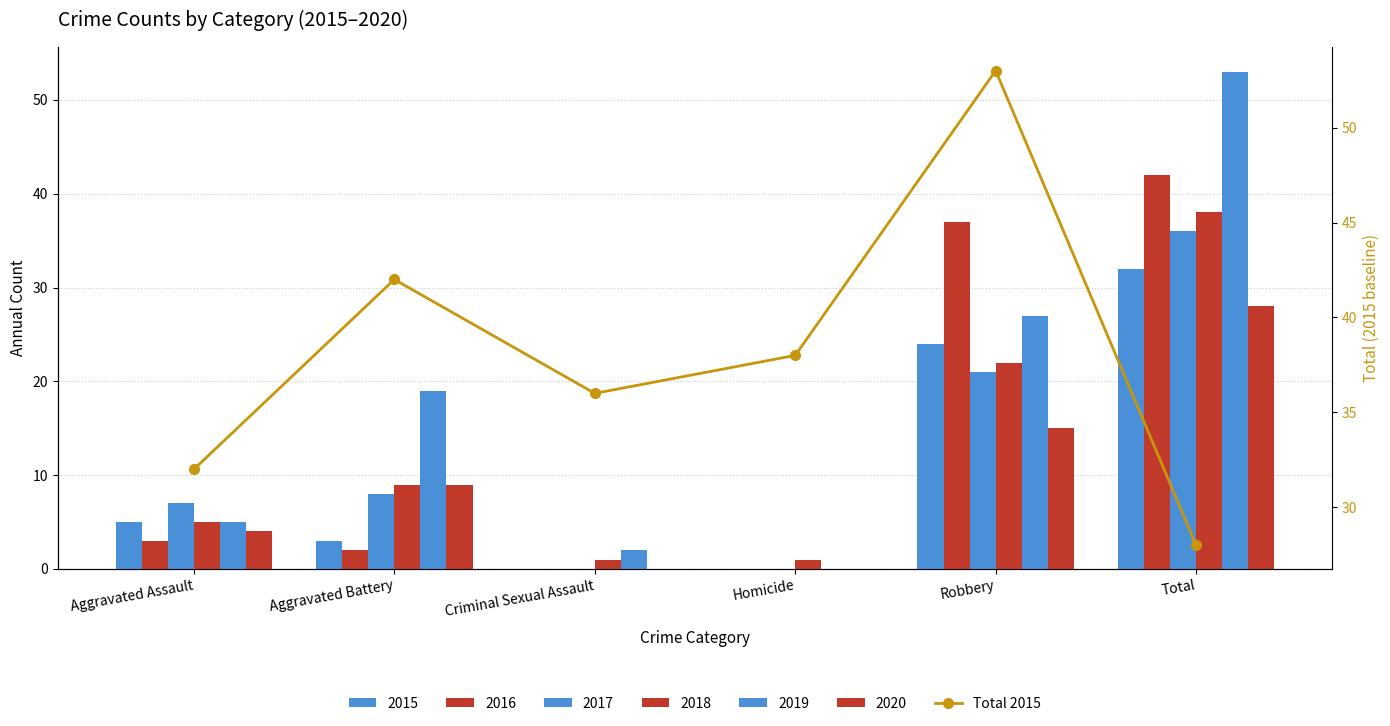

What is the label of the 6th bar from the right?

Aggravated Assault